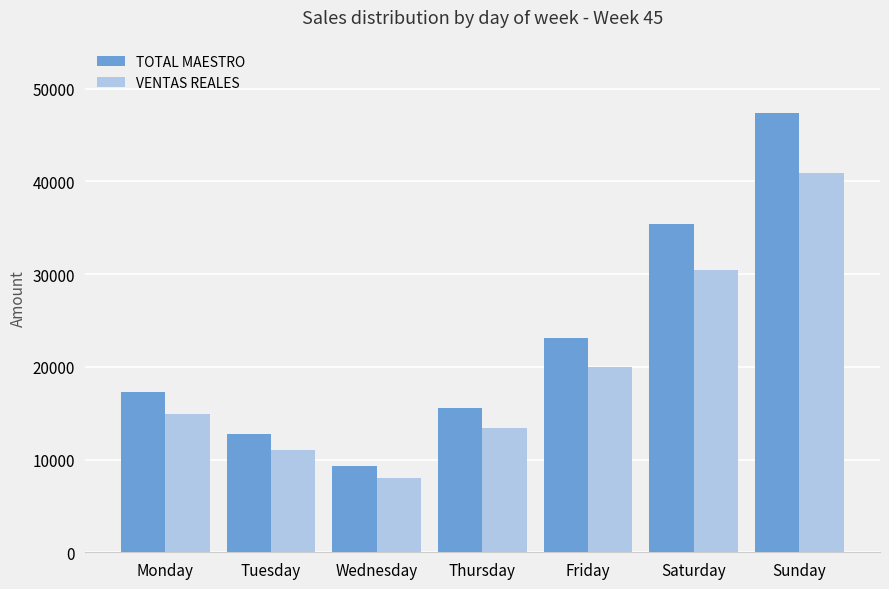

What is the approximate value of TOTAL MAESTRO at Monday?

17265.0